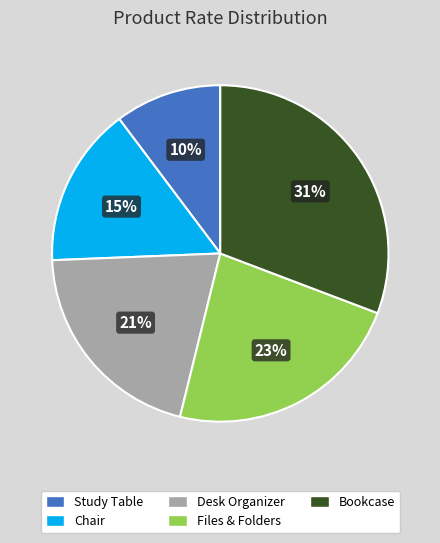

Which slice is the largest?

Bookcase